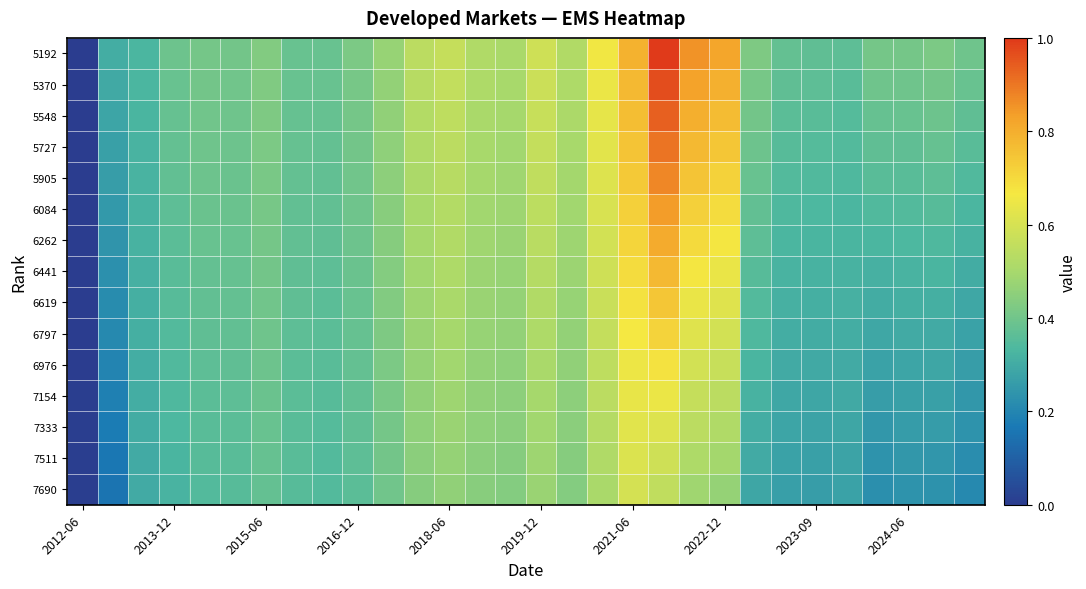

What is the maximum value shown in the chart?

1.0